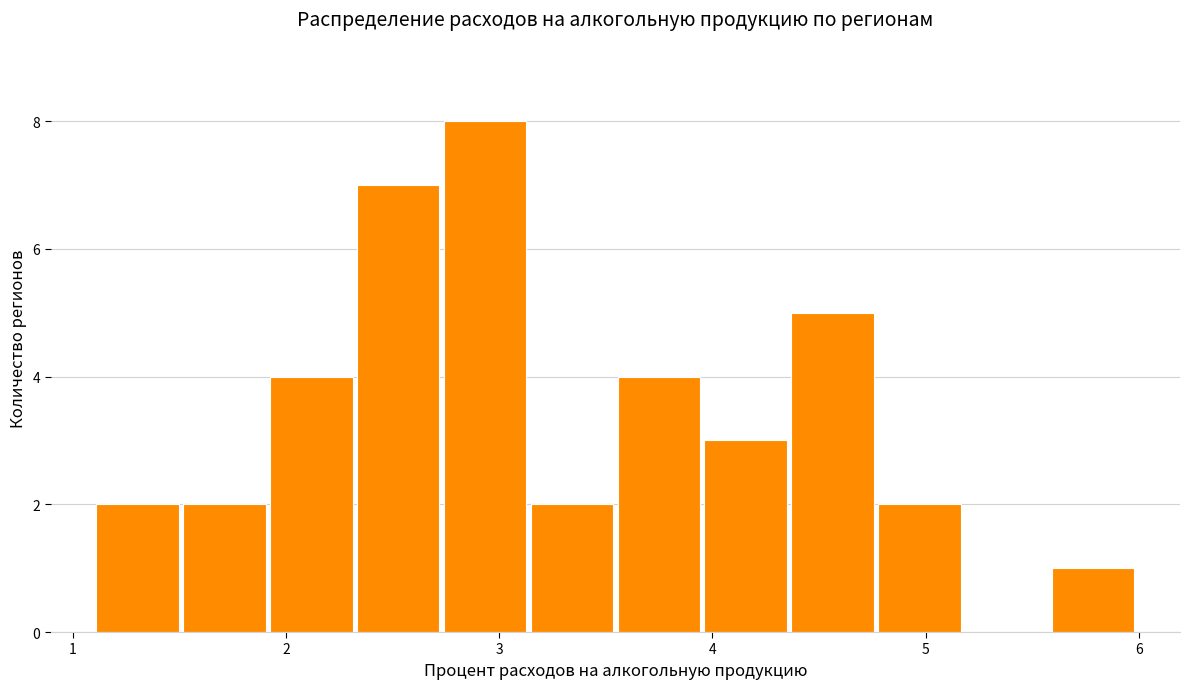

Reading left to right, transcribe this chart: for each bar, give the range it covers on the x-axis and its height. Neither the bar edges nor the heights are printed on the chart, so give them approximately, as read against the axes.

1.1 to 1.5: 2
1.5 to 1.9: 2
1.9 to 2.3: 4
2.3 to 2.7: 7
2.7 to 3.1: 8
3.1 to 3.5: 2
3.5 to 4.0: 4
4.0 to 4.4: 3
4.4 to 4.8: 5
4.8 to 5.2: 2
5.2 to 5.6: 0
5.6 to 6.0: 1